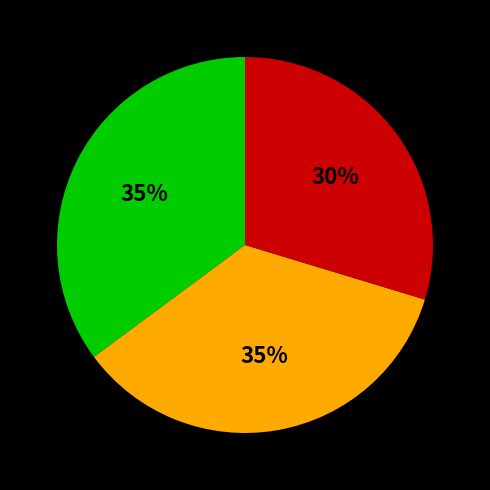

Does any single category account for the majority?

No